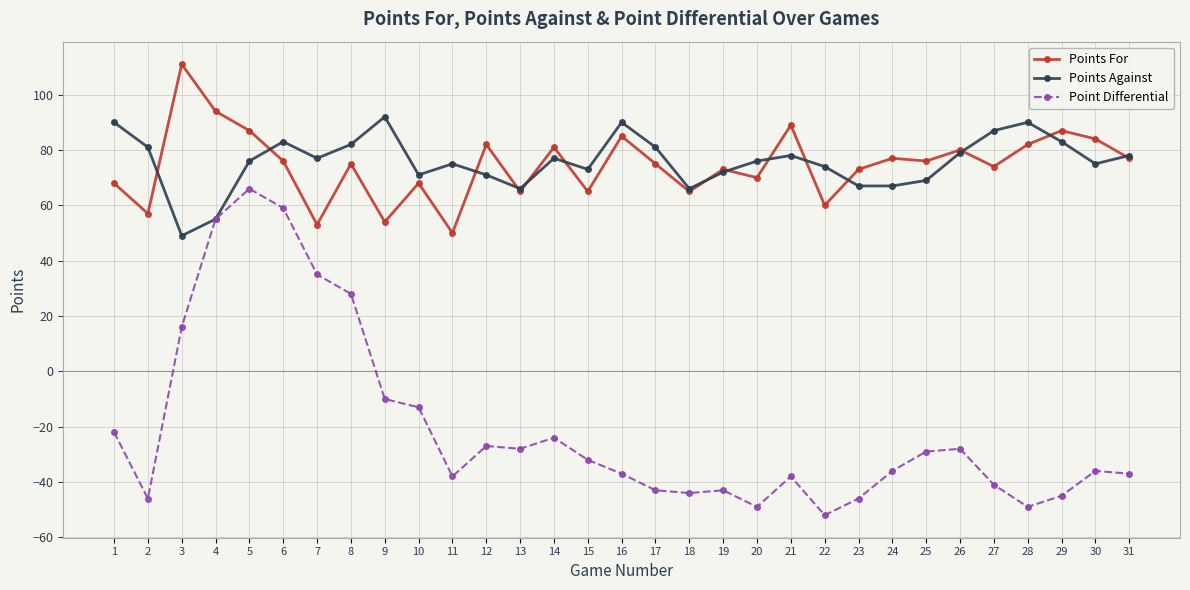

At which category does Point Differential reach its first local valley?

2